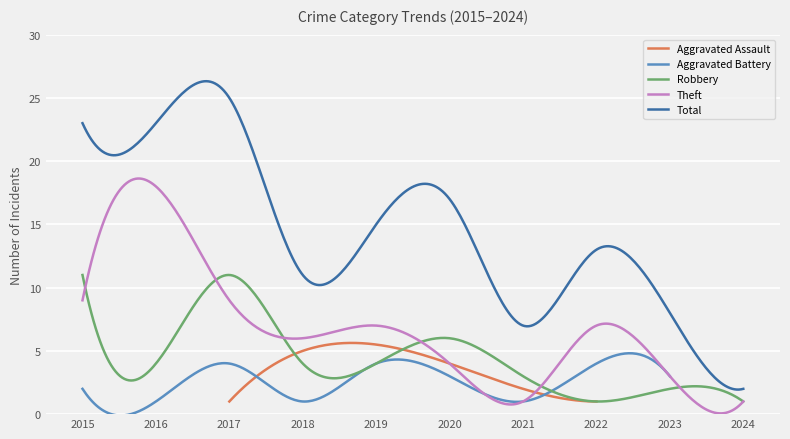

True or false: Robbery has a value of 2 at 2023.

True